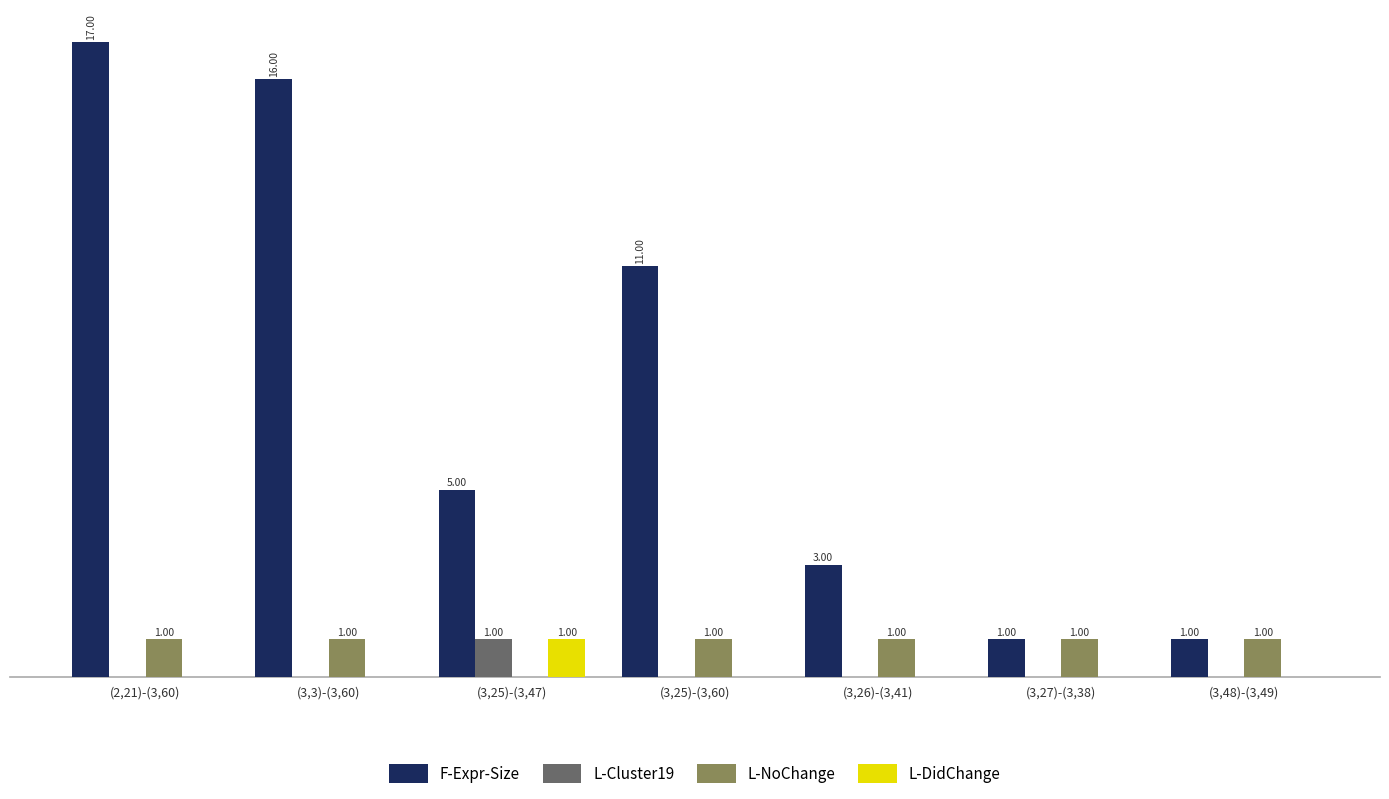

At which category is the sum across all series the highest?

(2,21)-(3,60)